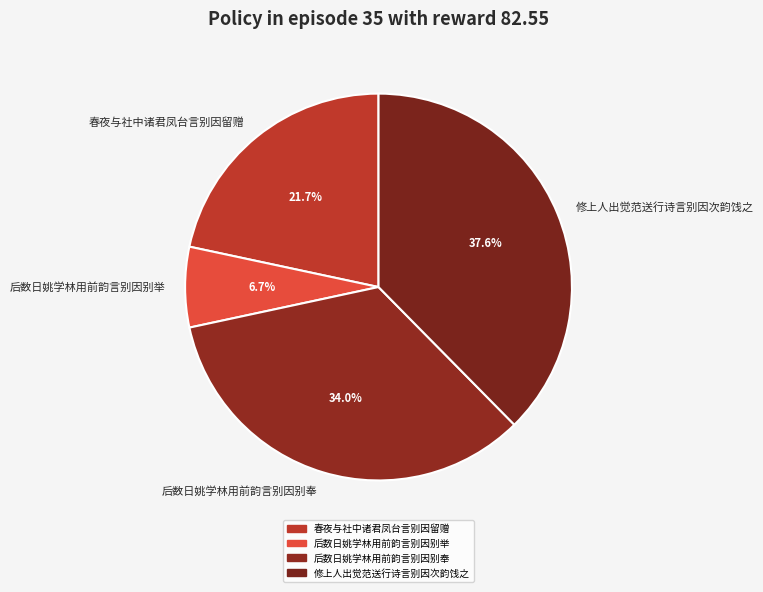

Combined, do 修上人出觉范送行诗言别因次韵饯之 and 后数日姚学林用前韵言别因别举 account for over 50%?

No